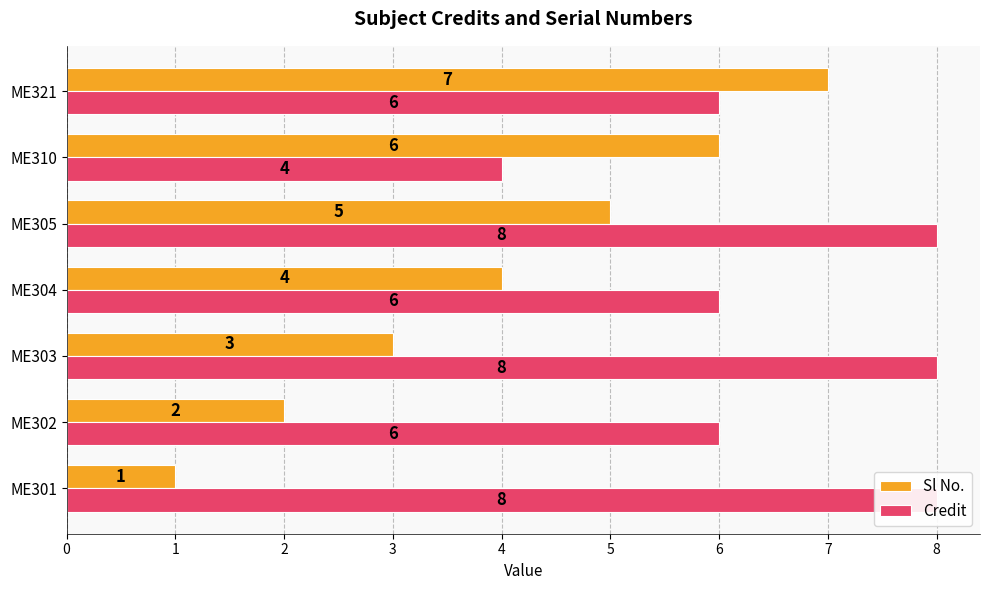

How many values in the Sl No. series exceed 4?

3